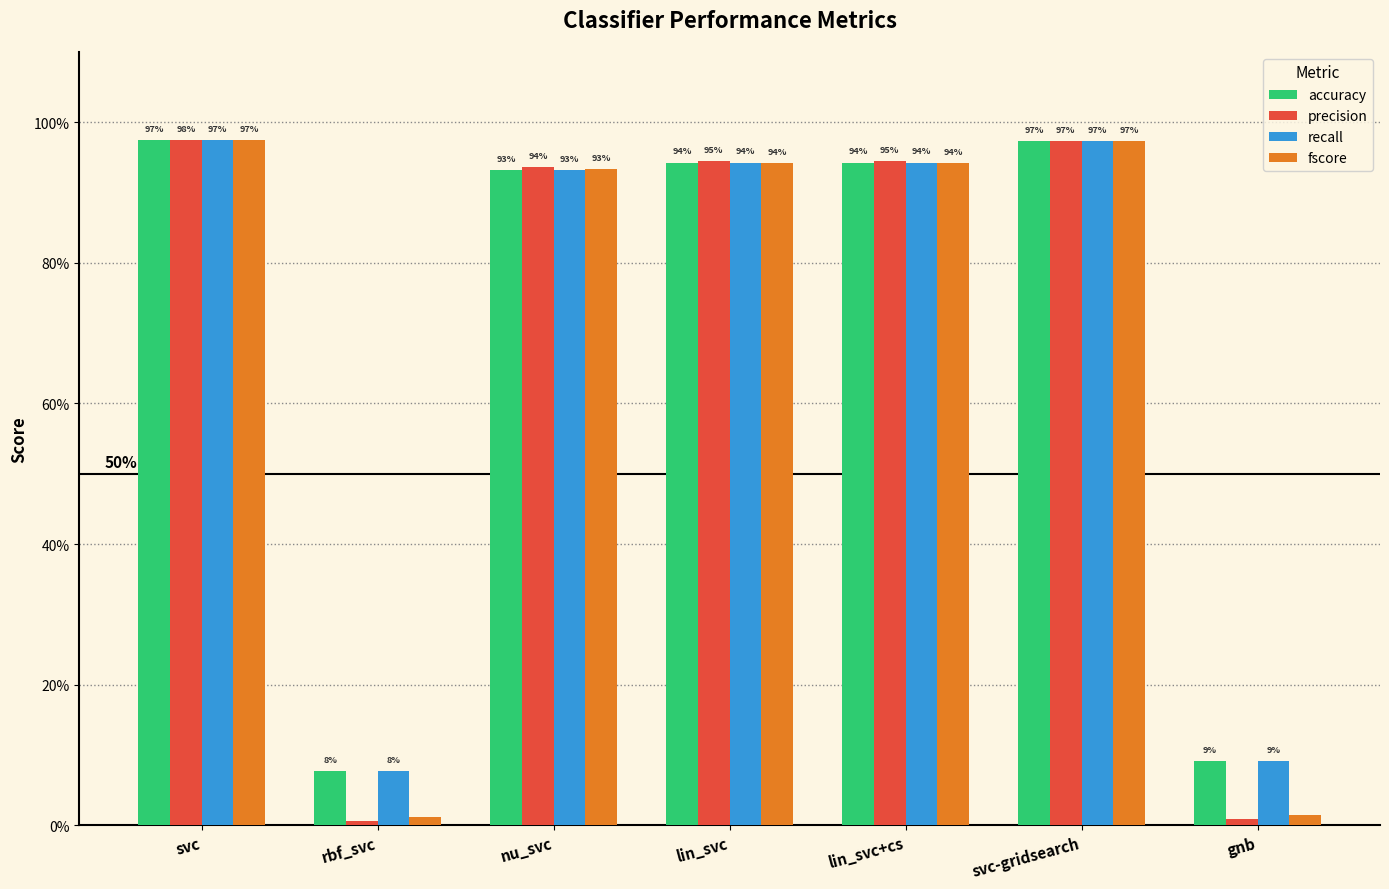

Are the bars grouped side by side (vs. stacked)?

Yes